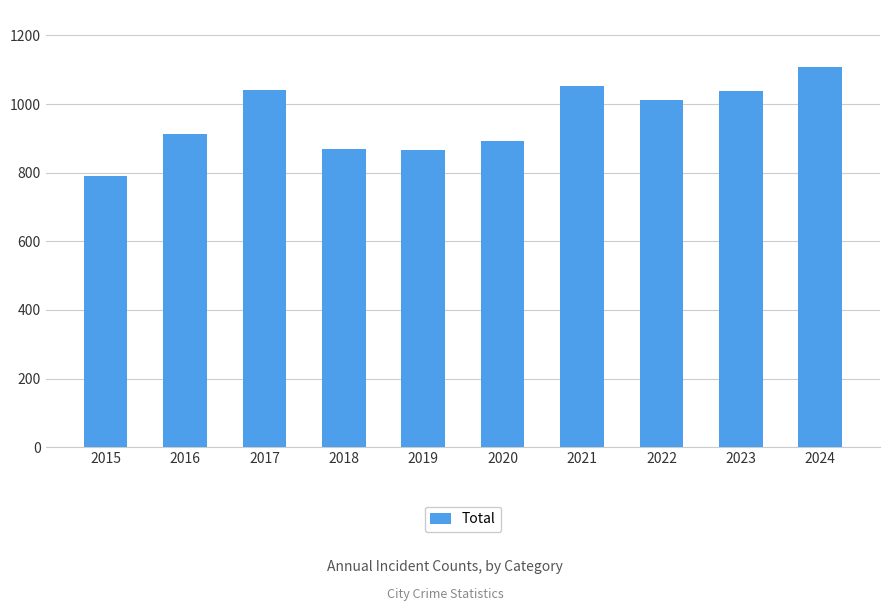

Which has a higher value, 2017 or 2020?

2017